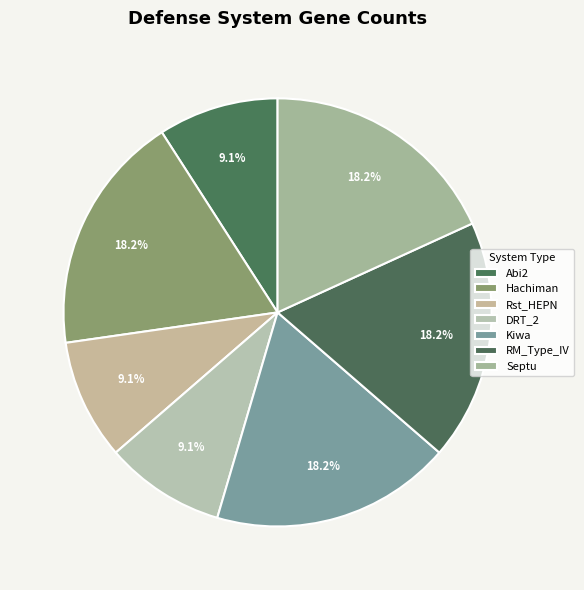

What percentage is the Abi2 slice, to the nearest percent?

9%